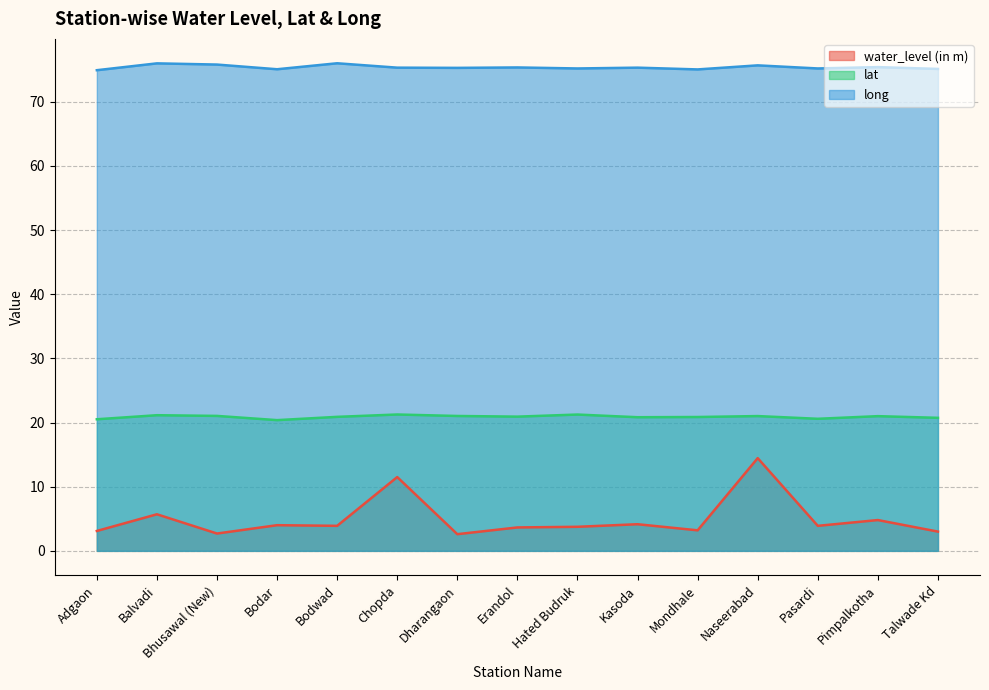

How many interior local peaks does the long series have?

6